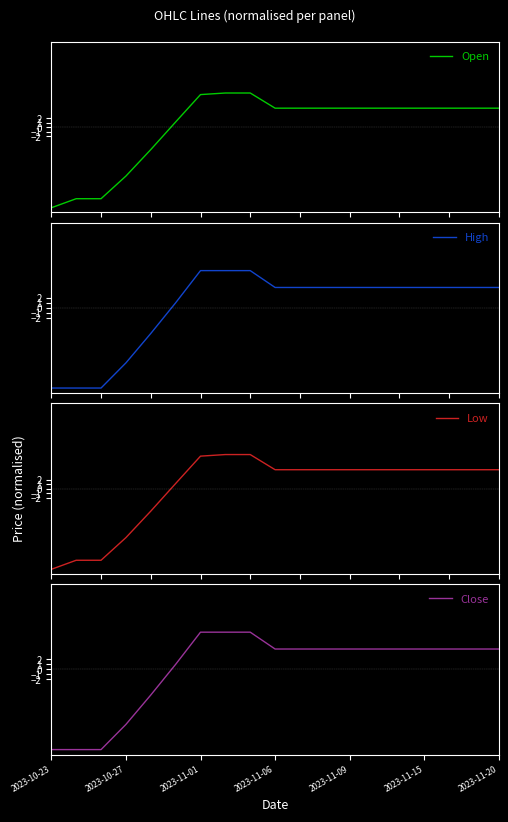

What is the minimum value for Low?

-17.8